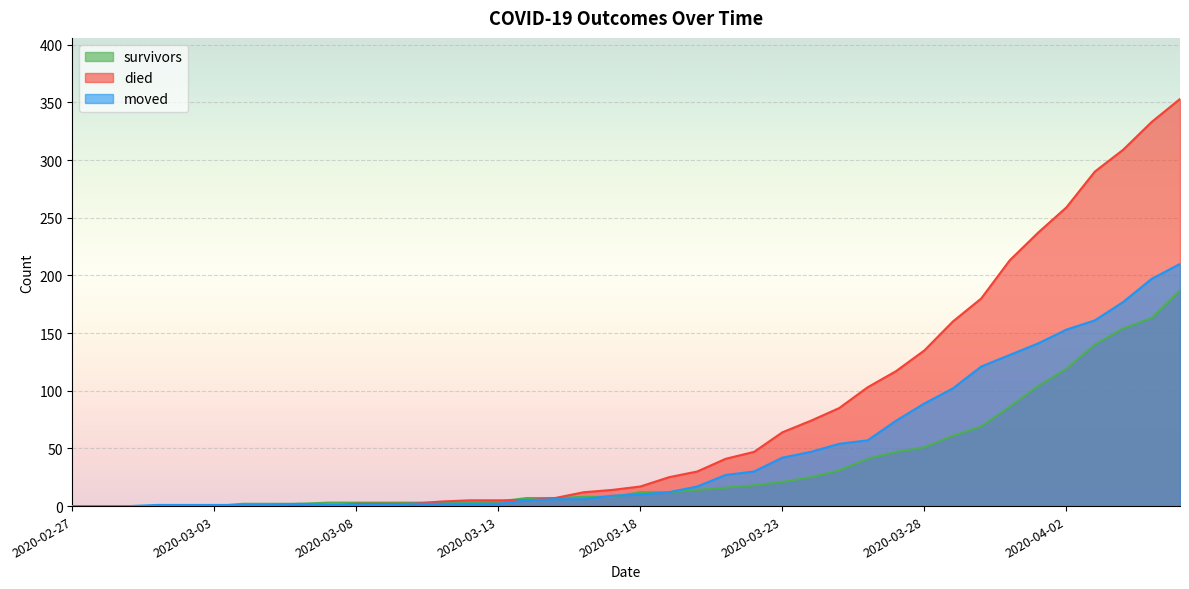

What position from the right is 2020-03-06?

32